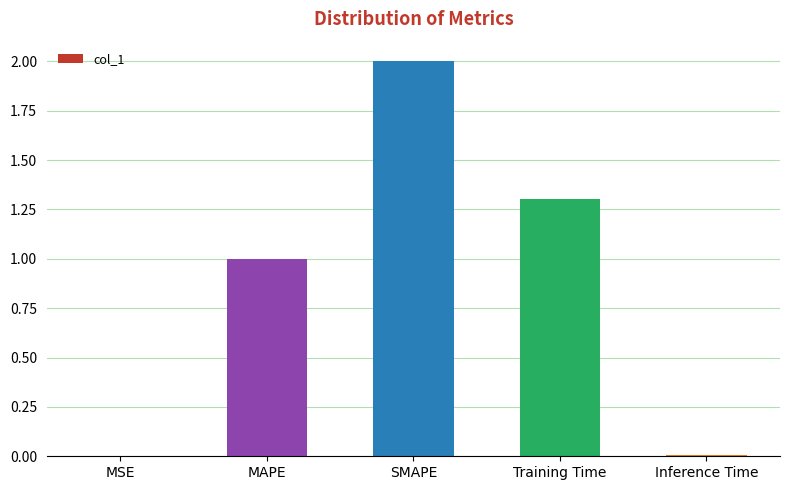

True or false: the data shows 1.0 at MAPE.

True